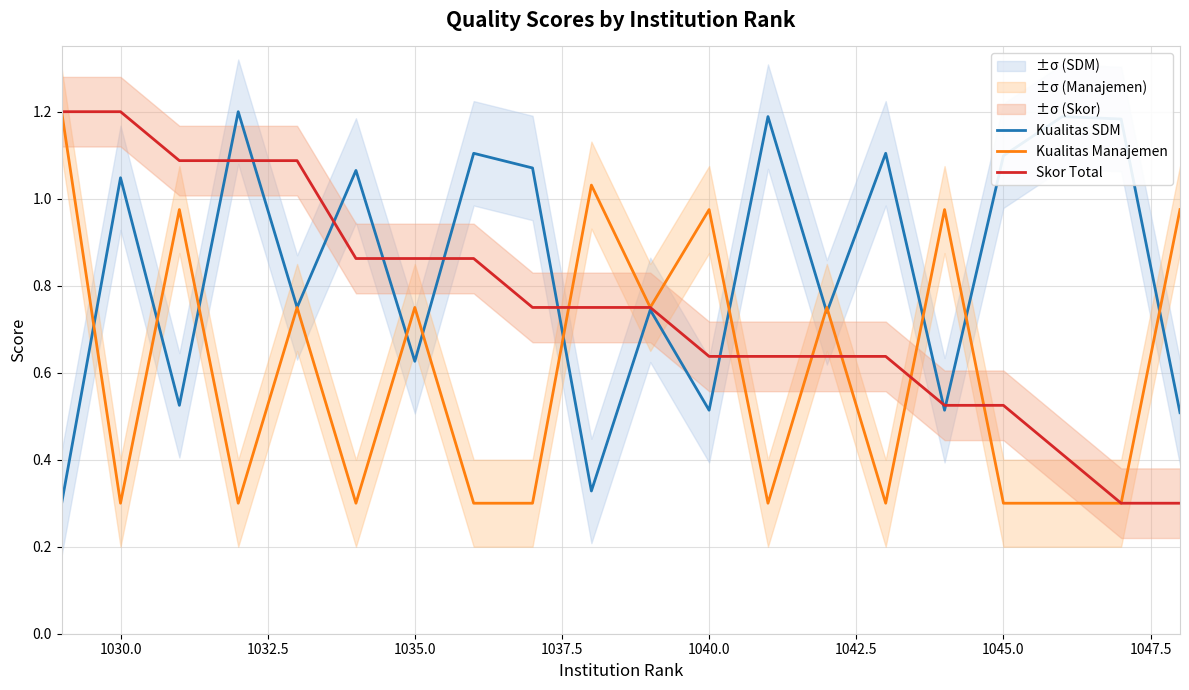

True or false: Kualitas SDM has more than 1 interior local peaks.

True